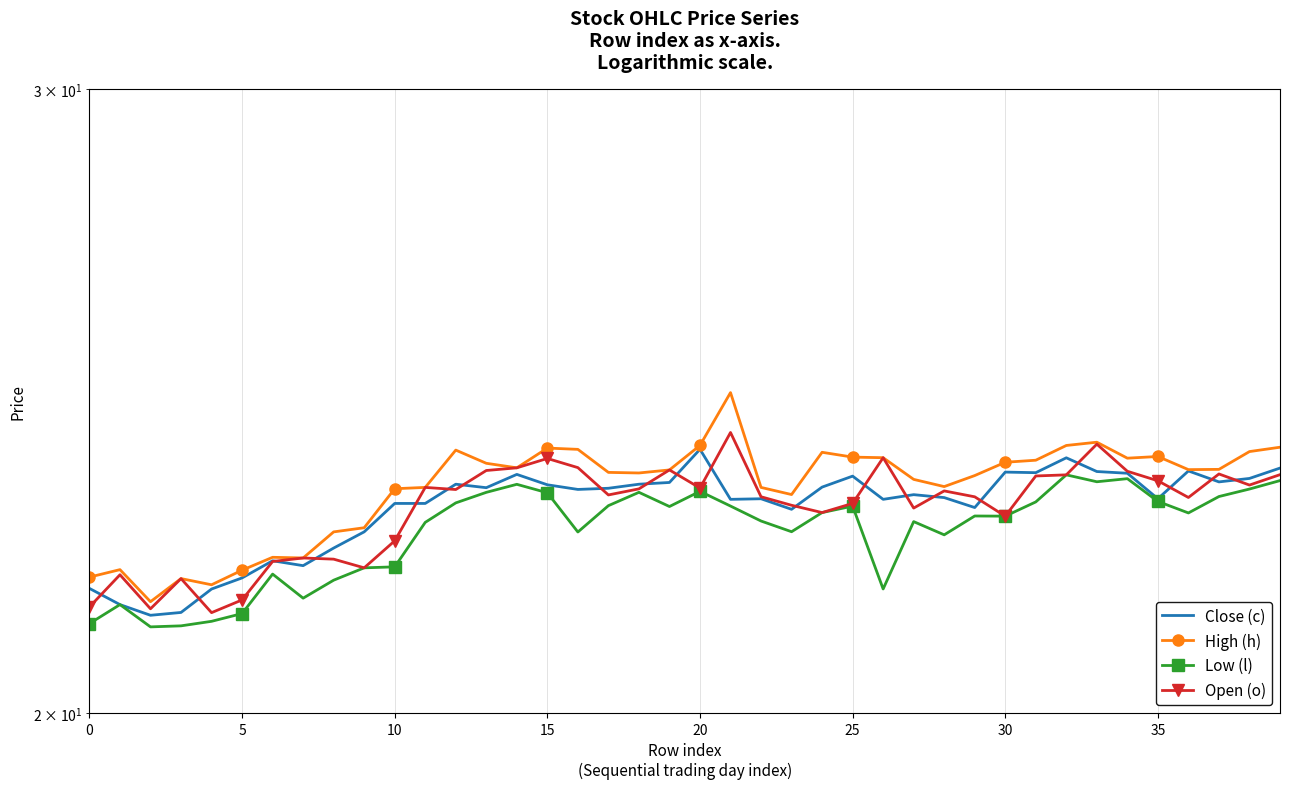

What is the label of the 15th point from the right?

25